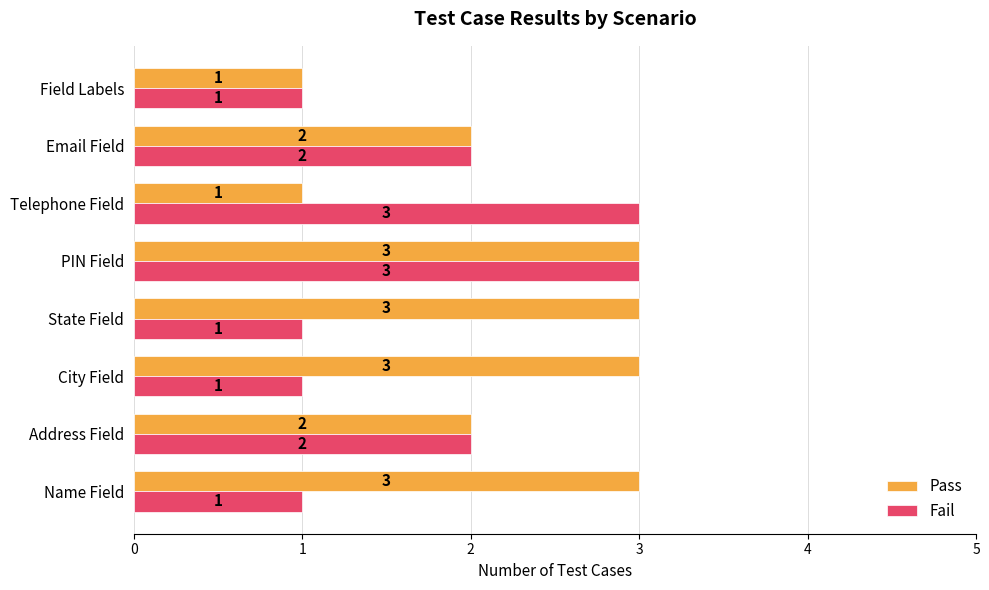

The value of Pass at Field Labels is 2. True or false?

False